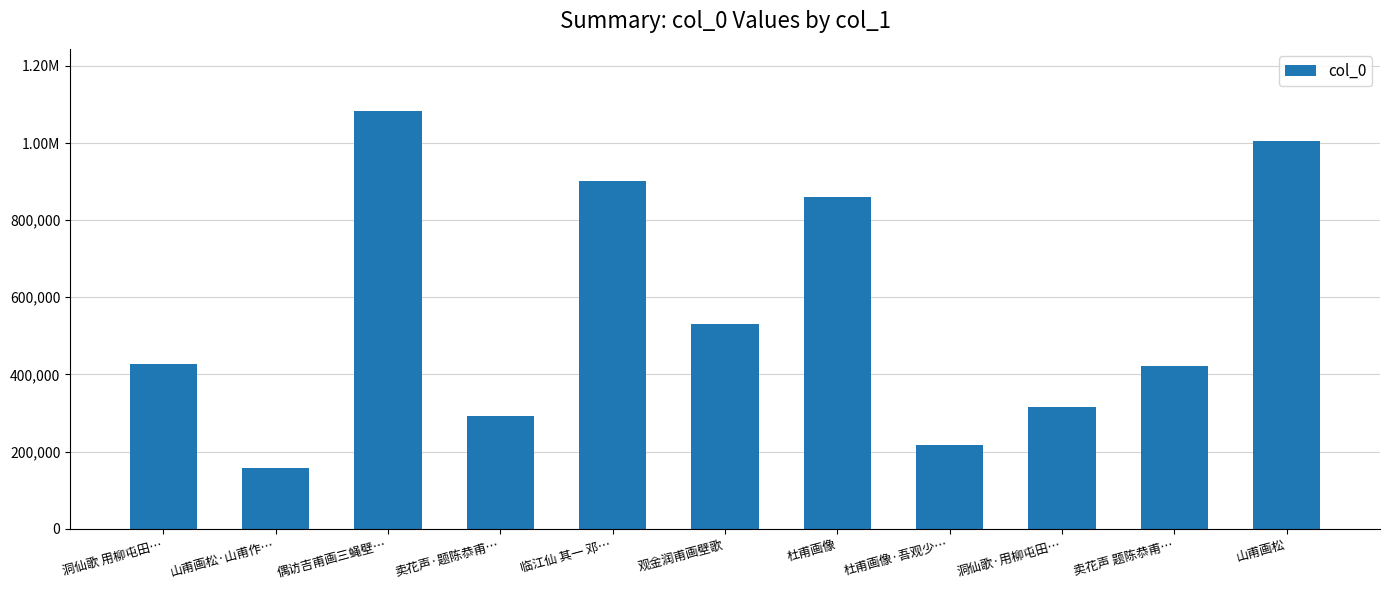

Are the bars grouped side by side (vs. stacked)?

No